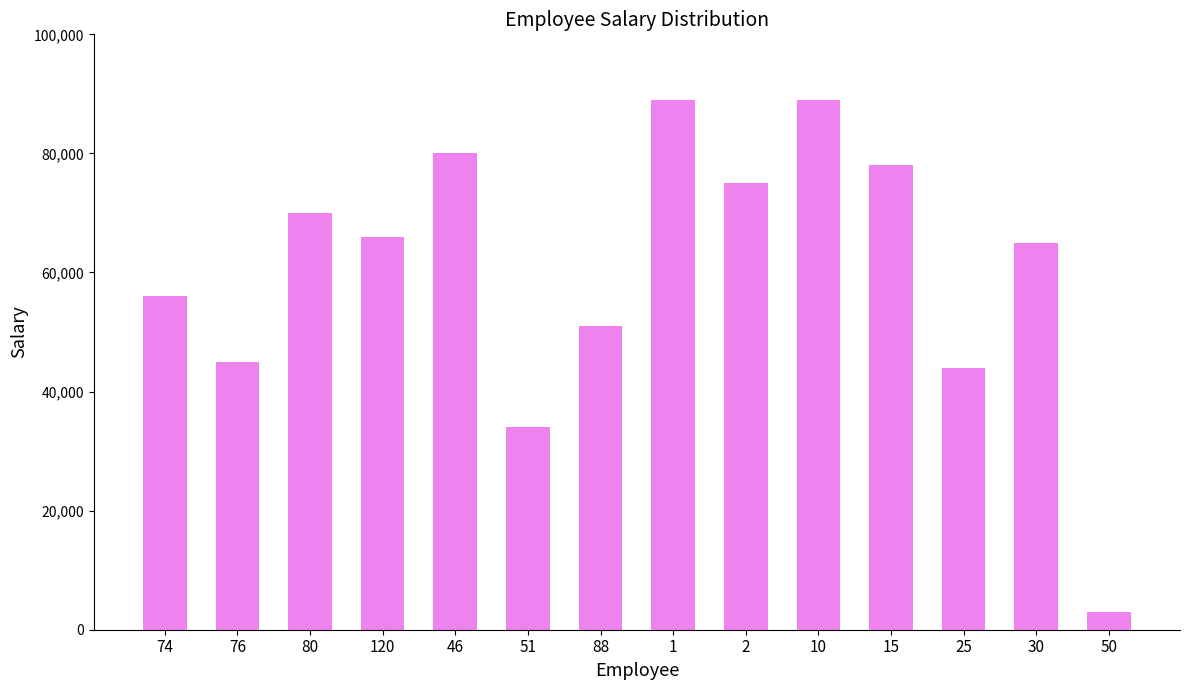

Is it true that the value at 76 is 45000?

True